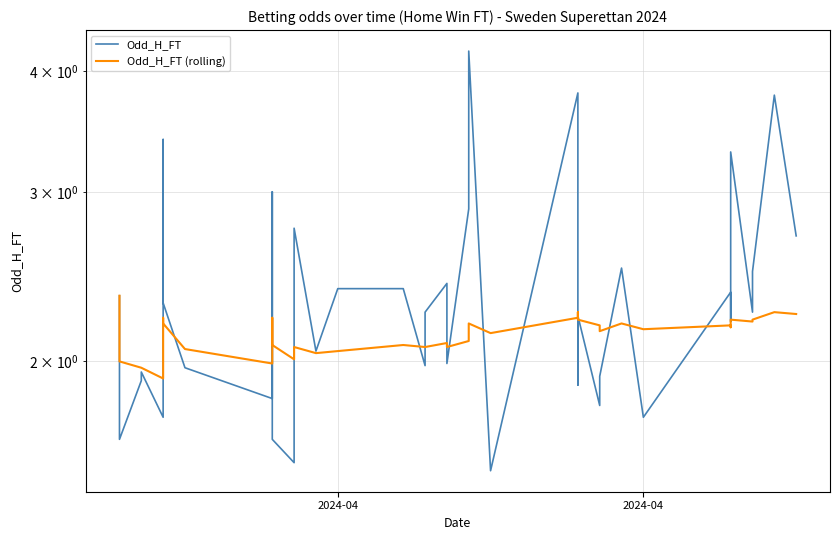

List the series in order of their peak value, lowest first.

Odd_H_FT (rolling), Odd_H_FT